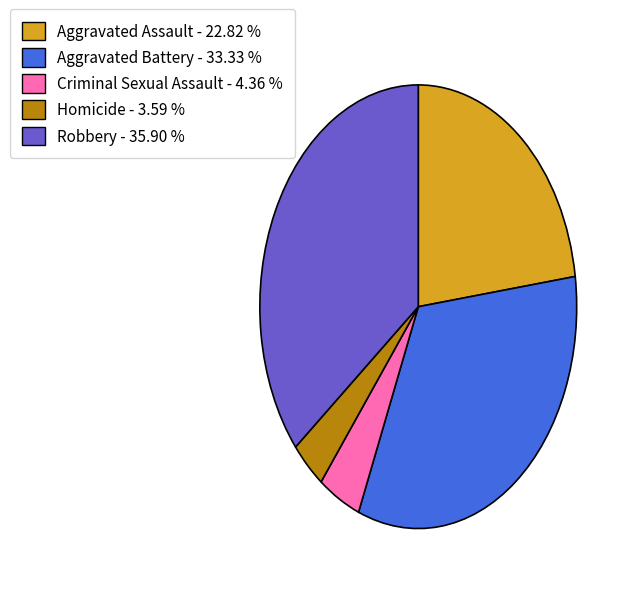

What is the largest slice in the pie chart?

Robbery